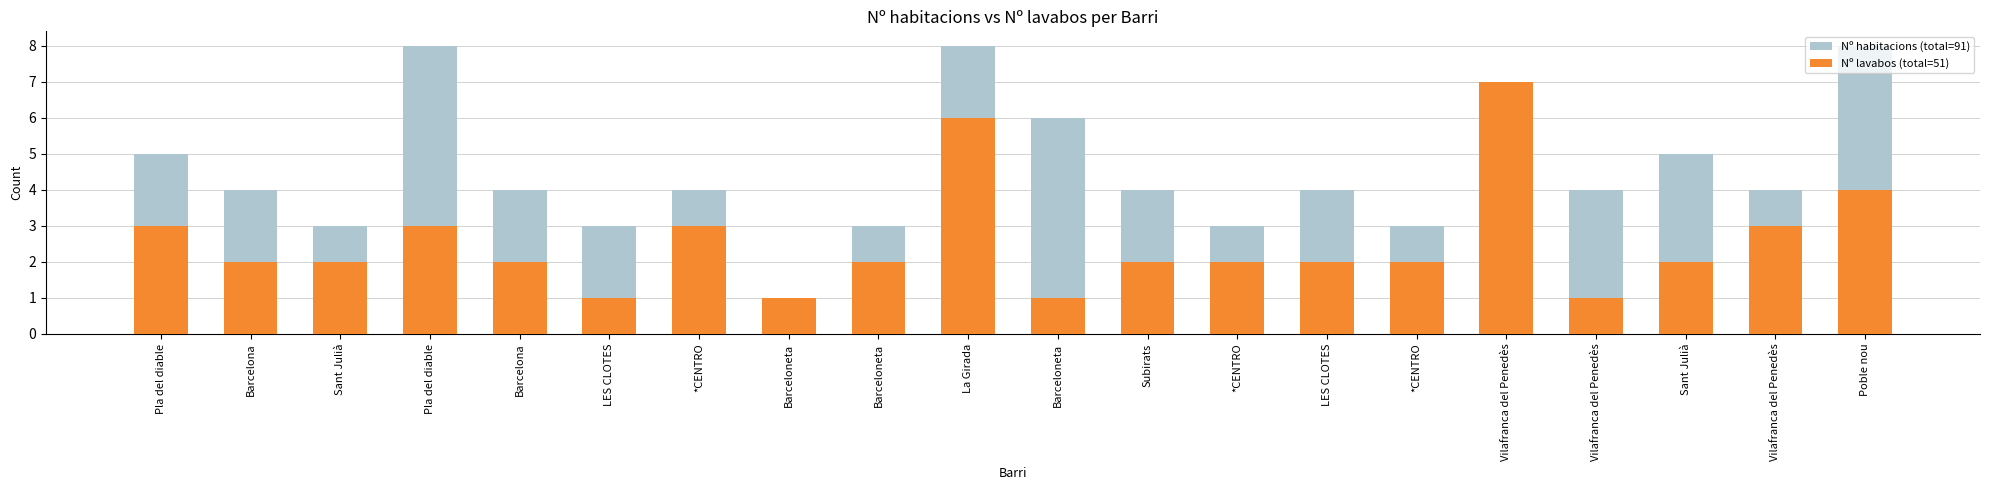

True or false: Nº lavabos (total=51) has a value of 1 at LES CLOTES.

True